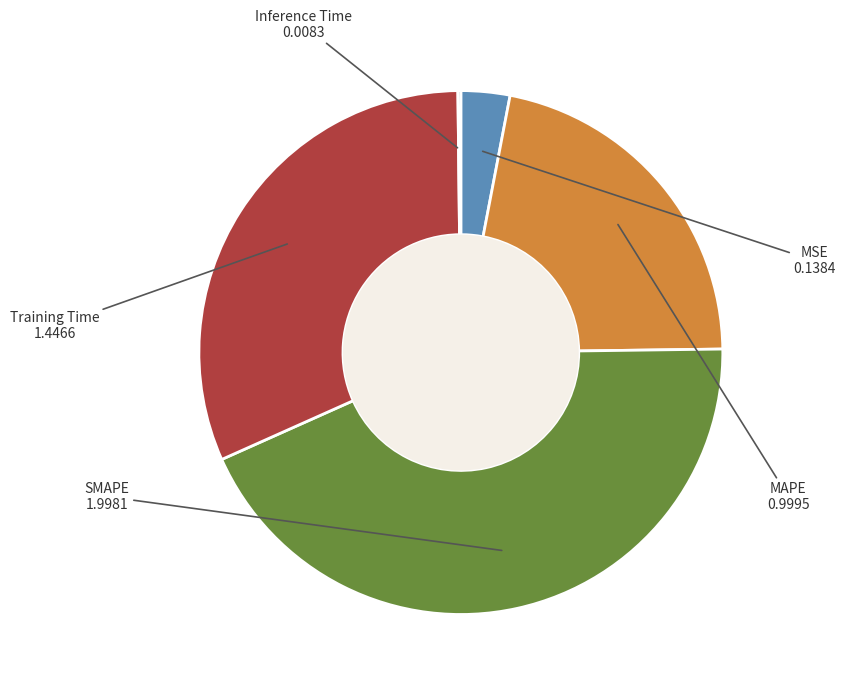

The Training Time slice represents 32% of the pie. True or false?

True